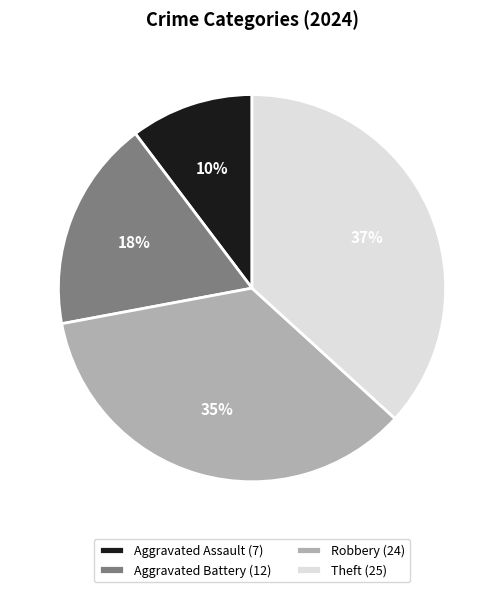

Is there any slice that represents more than half of the pie?

No